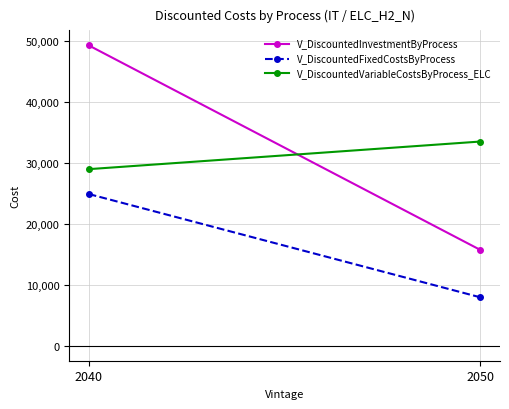

What is the total value across all series at 2040?

103141.7